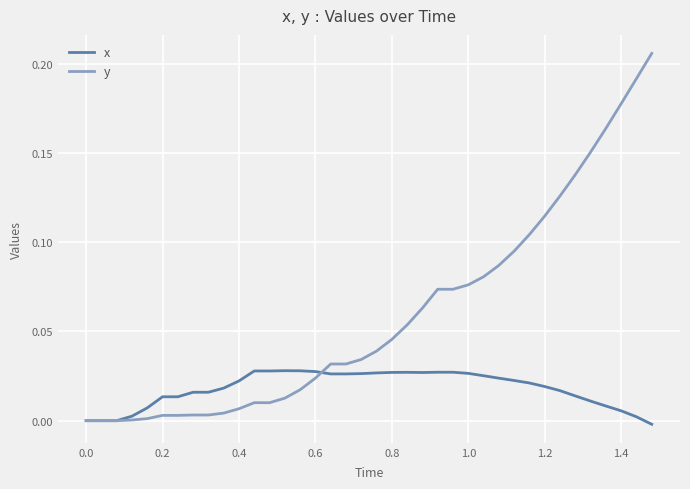

Which series has the largest range (max minus min)?

y